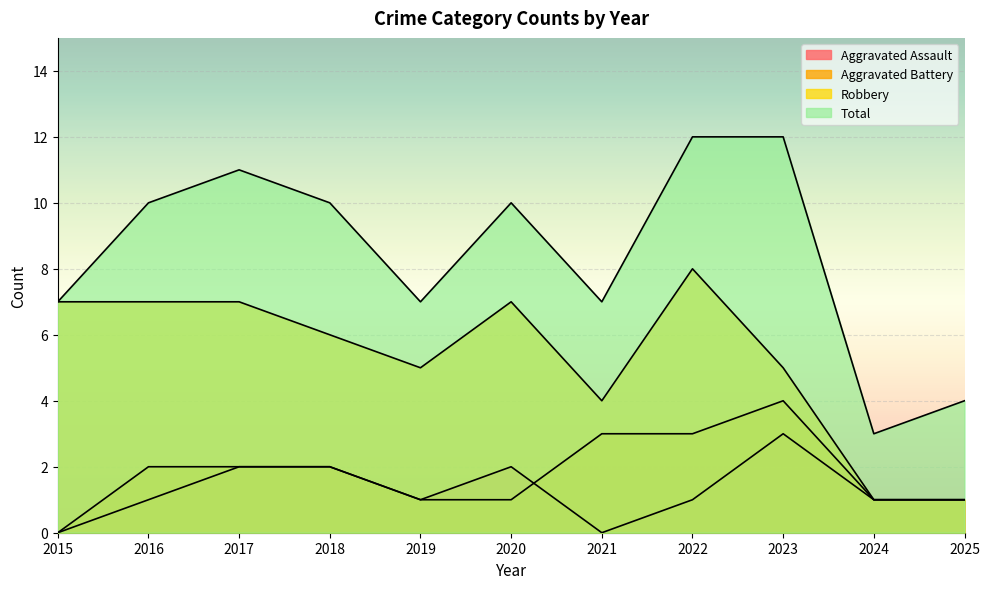

What is the sum of the Total values at 2025 and 2021?

11